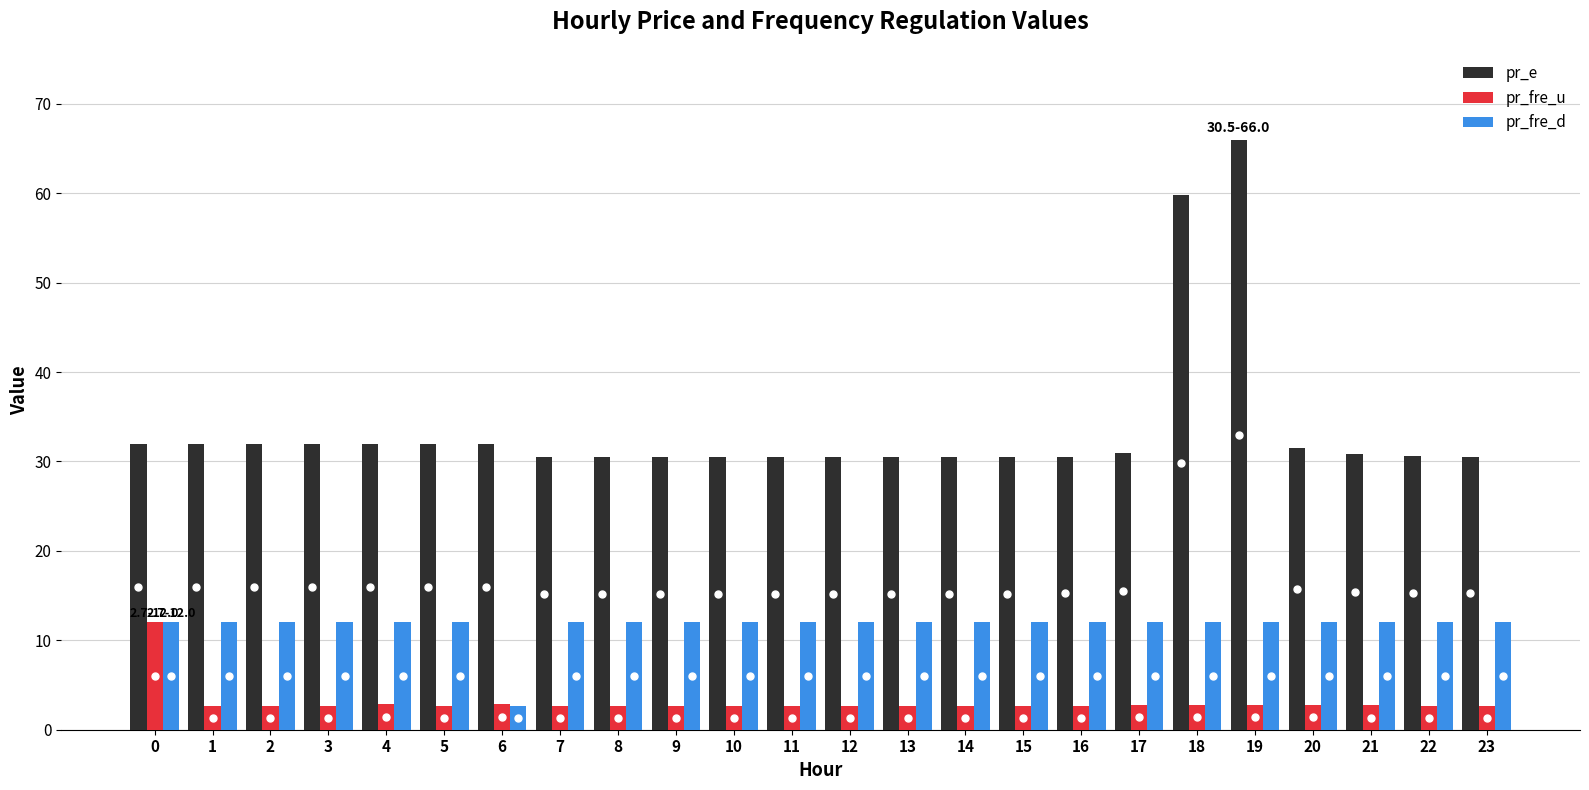

What is the difference between the maximum and second lowest values in the pr_e series?

35.5